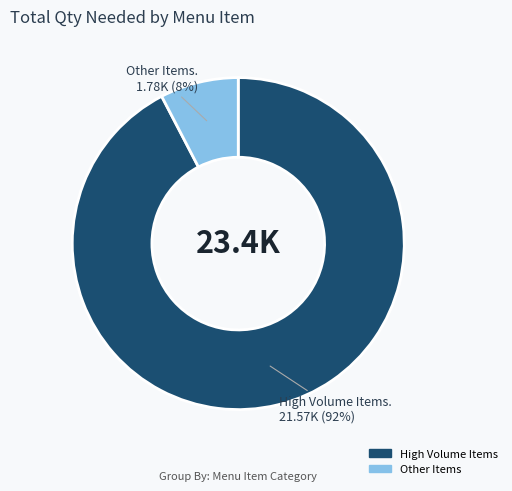

Count the number of slices in the pie.

2